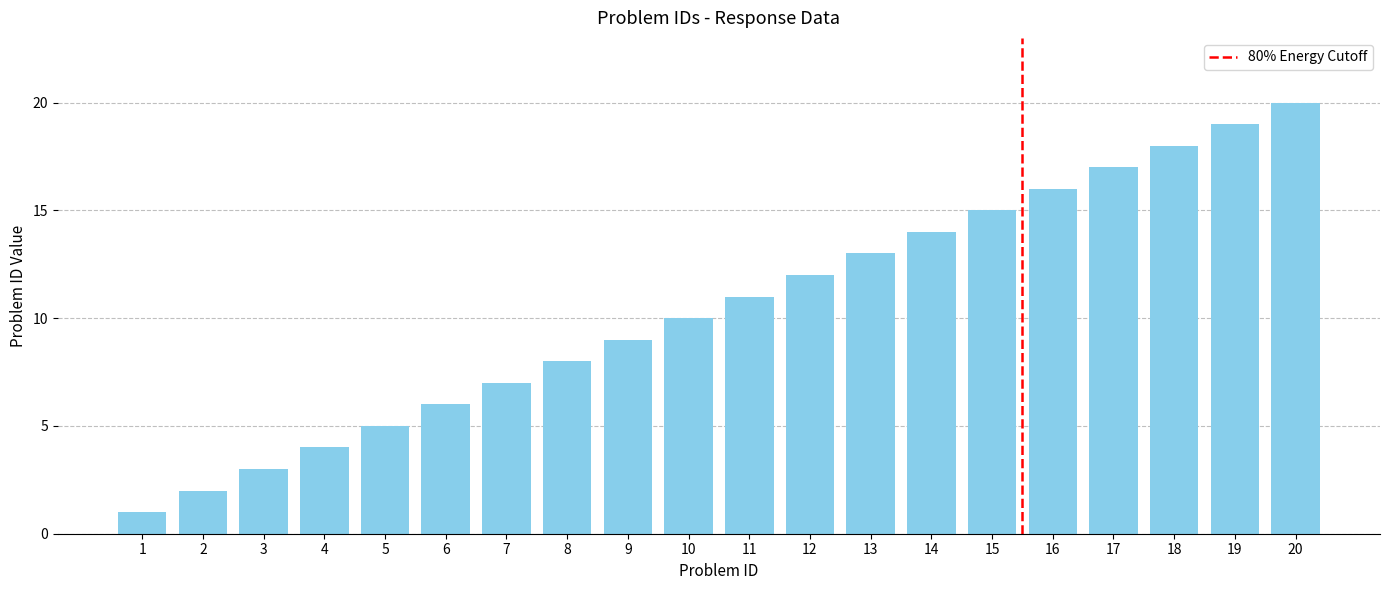

What is the sum of the values at 16 and 19?

35